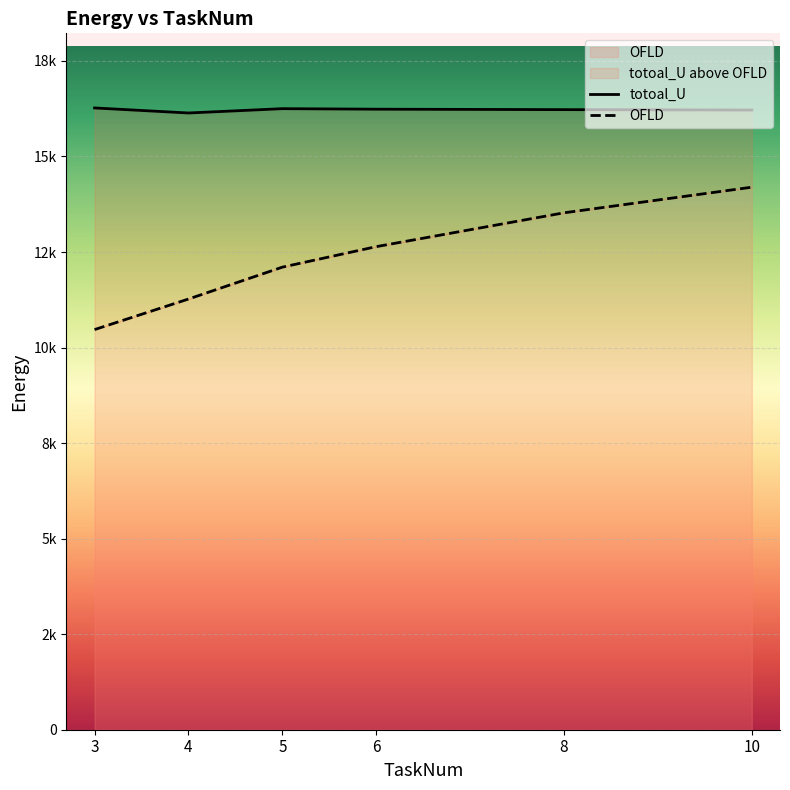

True or false: totoal_U has a value of 16269.5 at 3.

True